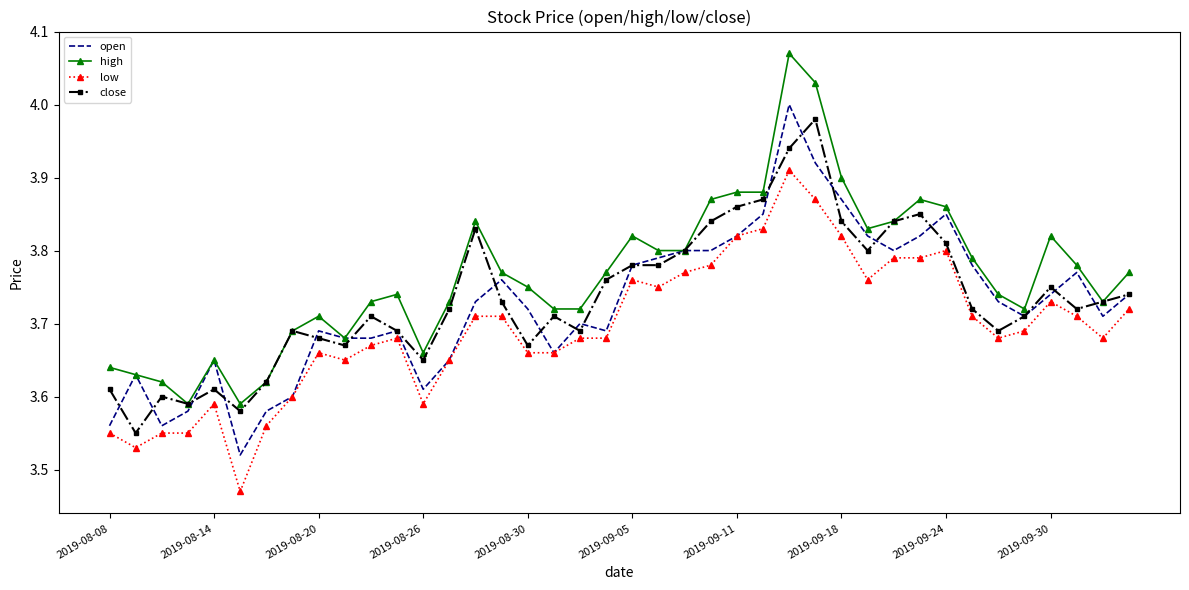

What are all the series names shown in the legend?

open, high, low, close